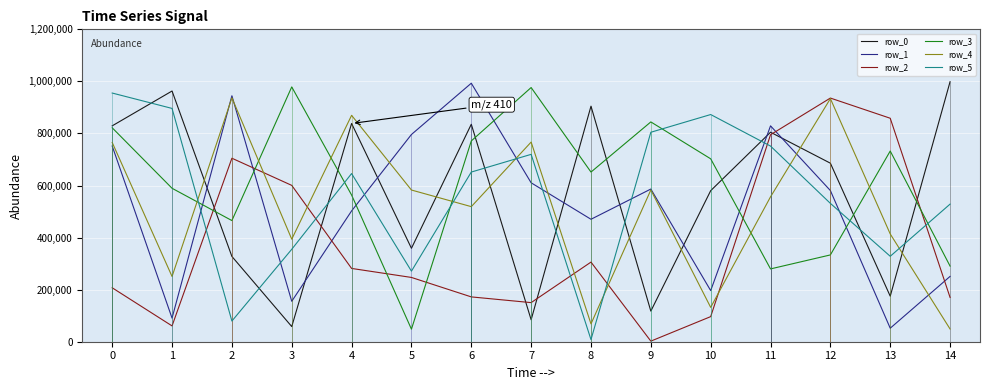

How many values in the row_0 series exceed 685796?

7